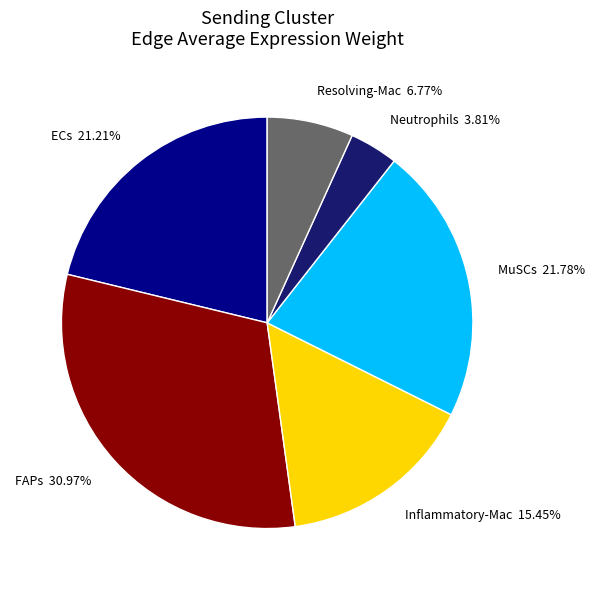

To the nearest percent, what is the difference between the largest and smallest slice percentages?

27%